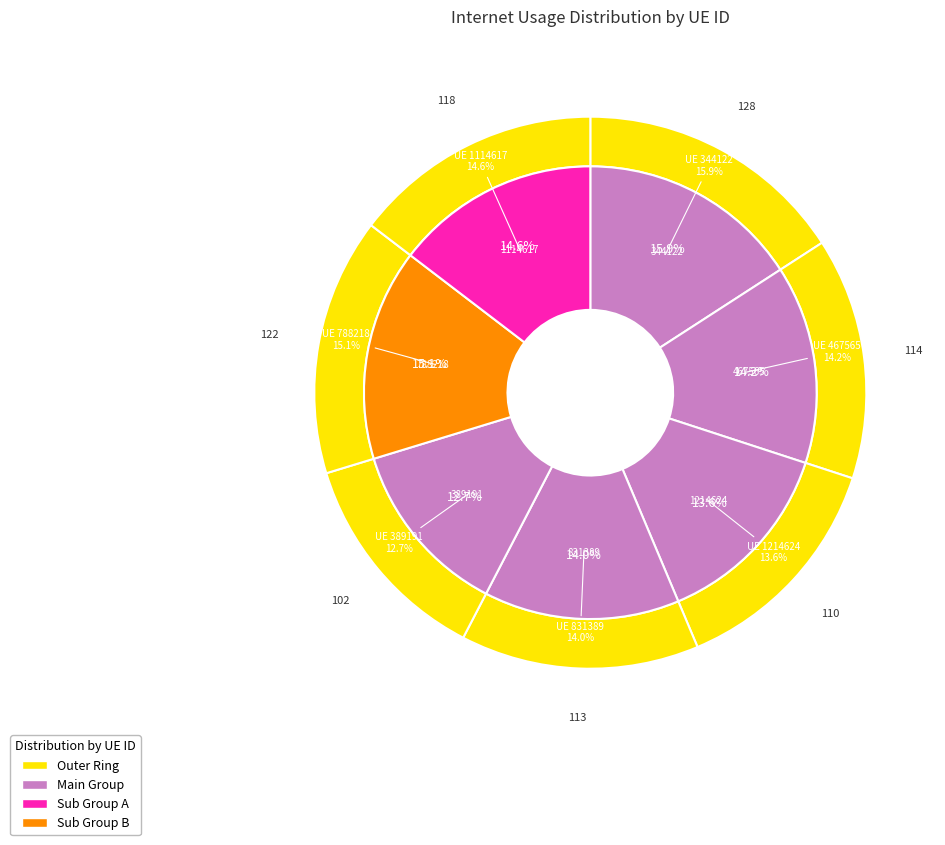

Count the number of slices in the pie.

7